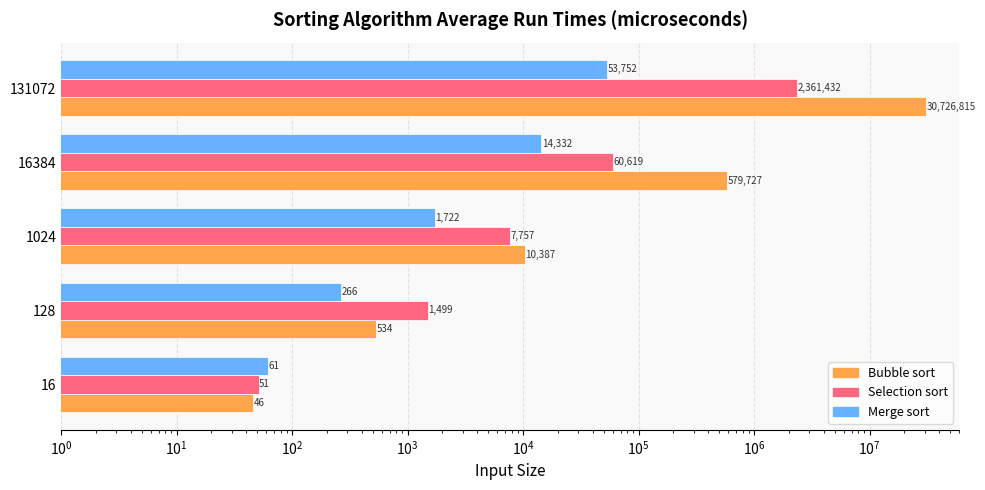

What is the sum of all Selection sort values?

2431357.7